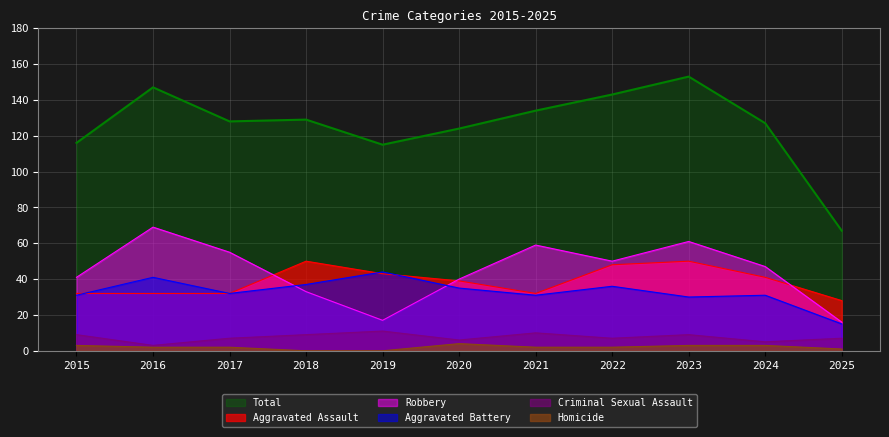

What is the approximate value of Criminal Sexual Assault at 2015?

9